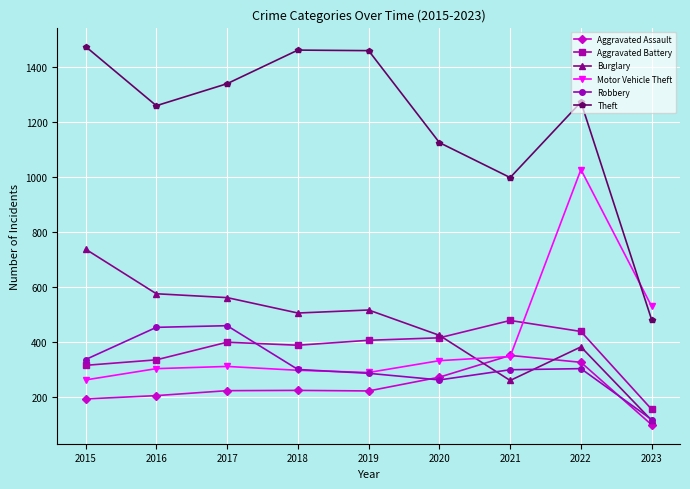

At how many categories does at least one series exceed 514?

9